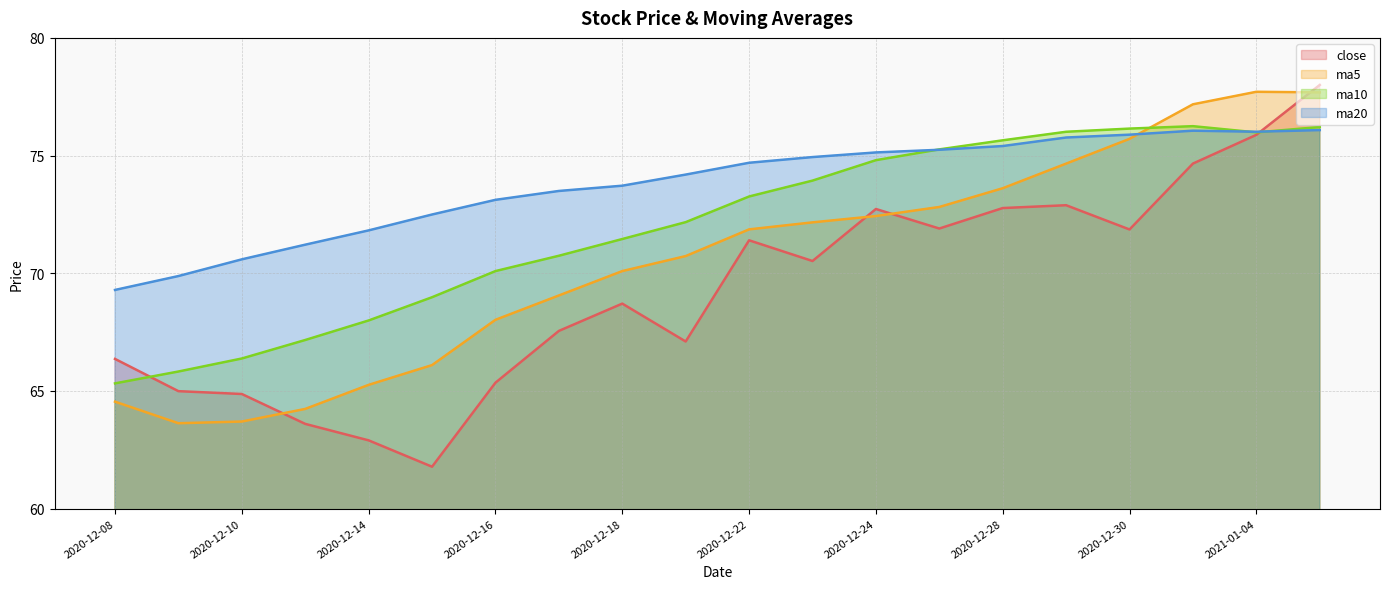

At which label does close reach its peak?

2021-01-05